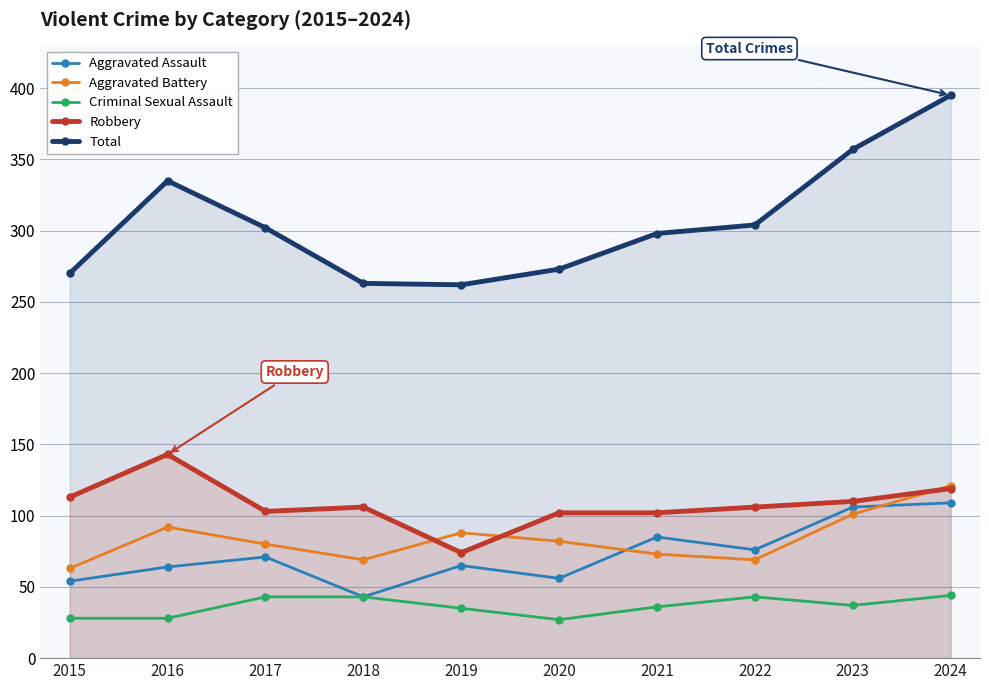

What is the approximate value of Aggravated Assault at 2020?

56